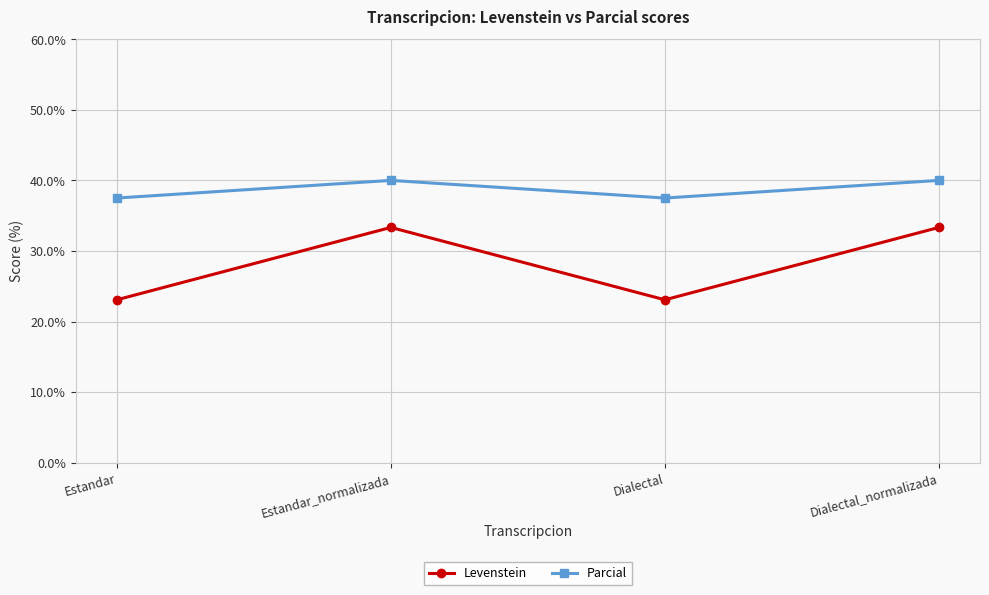

Is the value of Parcial at Estandar greater than the value of Levenstein at Dialectal?

Yes